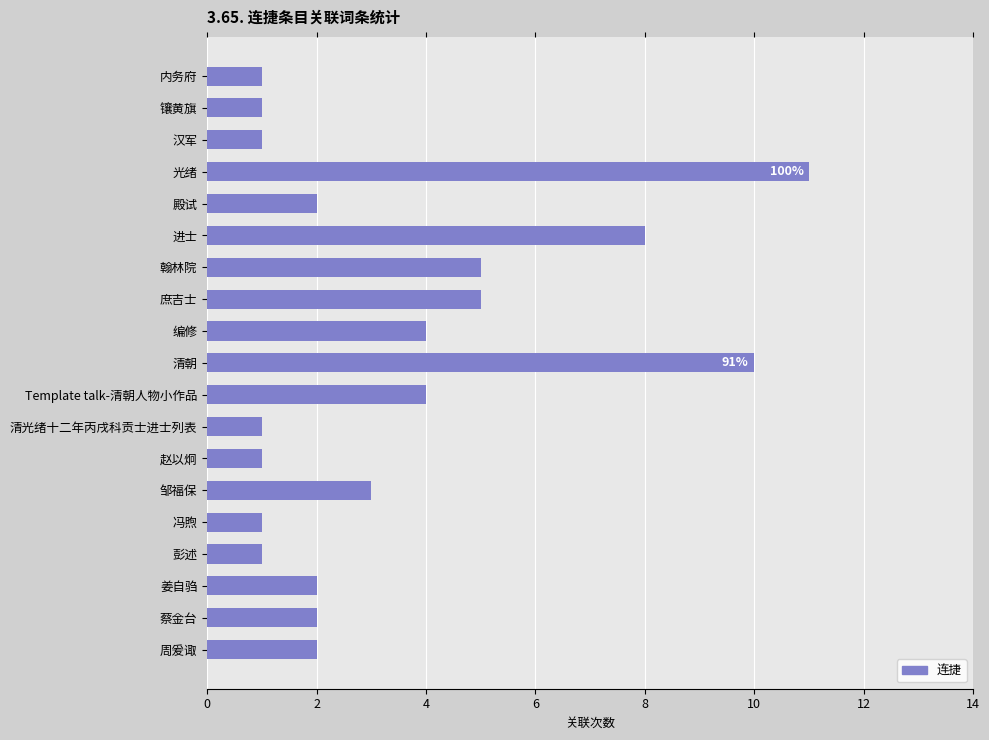

What is the difference between the second highest and second lowest values?

9